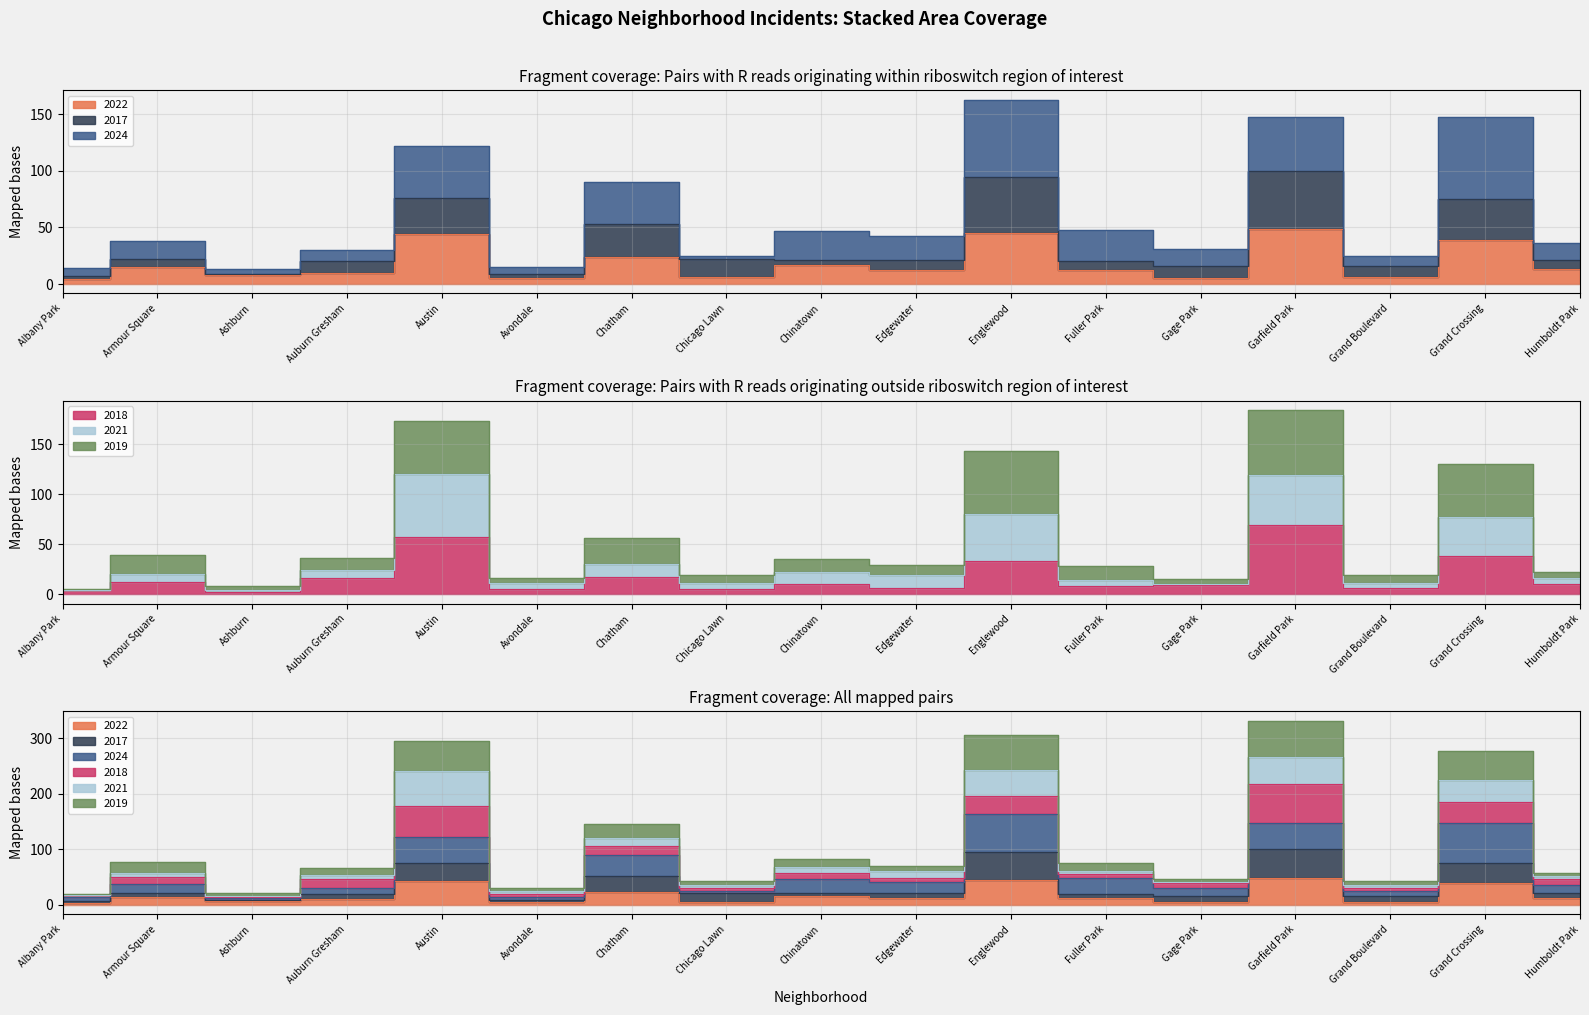

Count the number of categories in the chart.

17